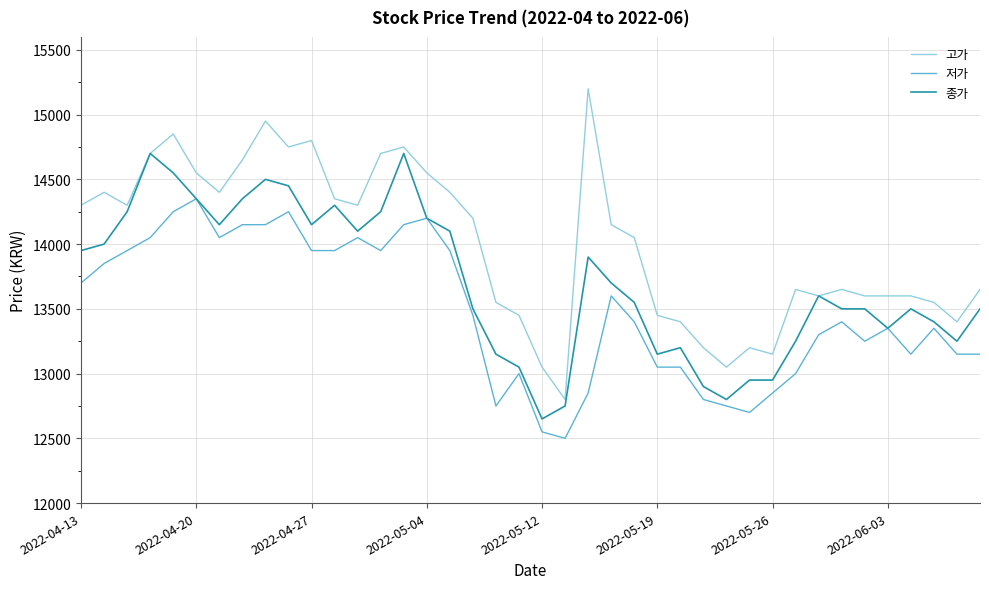

What is the minimum value for 고가?

12800